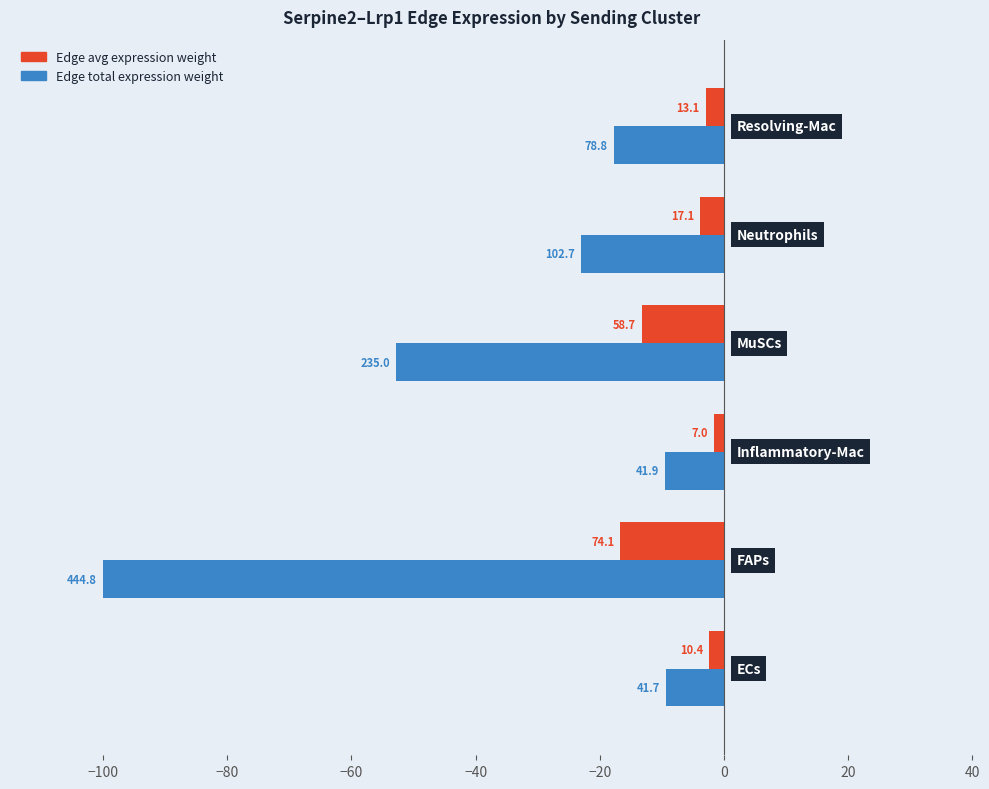

What are all the series names shown in the legend?

Edge avg expression weight, Edge total expression weight